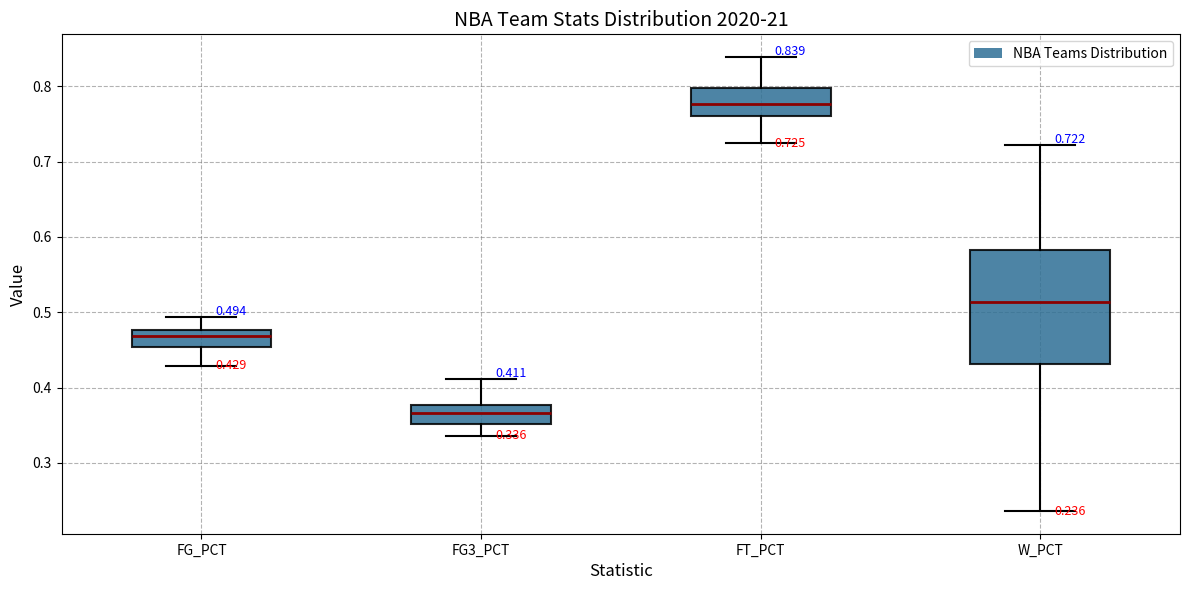

Comparing the boxes themselves (not the whiskers), which one is the tallest?

W_PCT